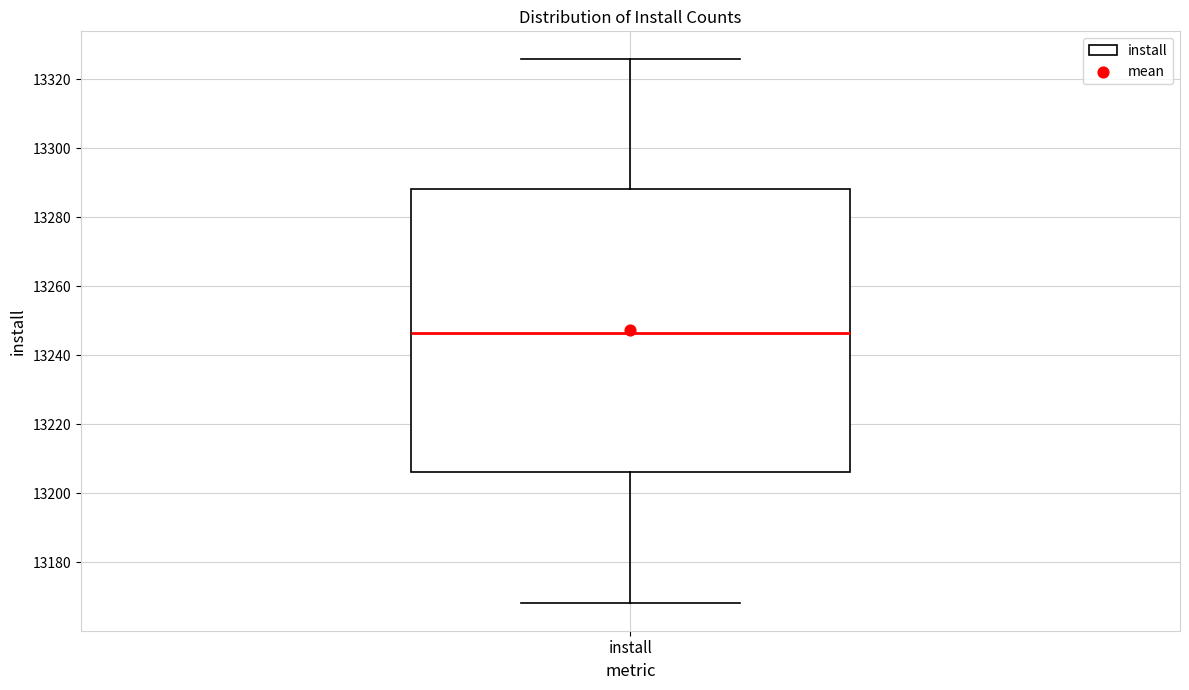

Read this box plot against the y-axis: the position of the median line, the range covered by the box, and the ends of both whiskers. The values are not printed on the chart, so give them approximately, as read against the axis.

median 13246, box 13206 to 13288, whiskers 13168 to 13326